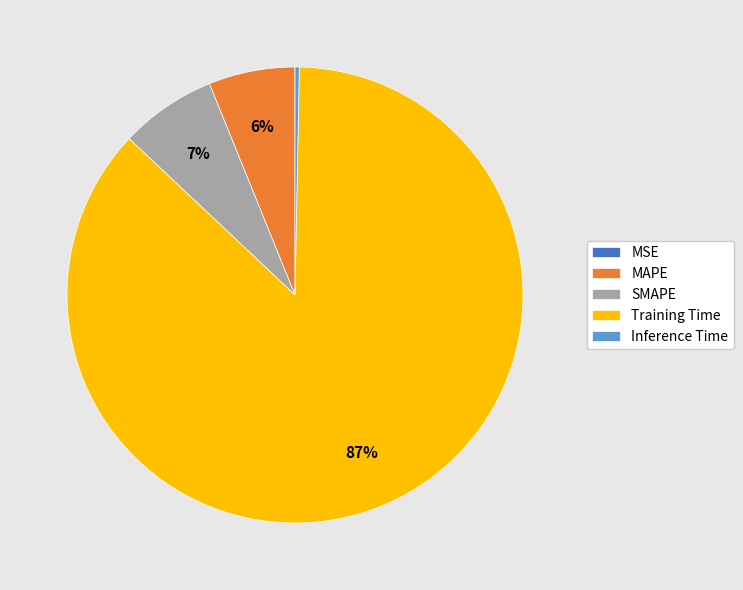

Which category has the biggest portion of the pie?

Training Time